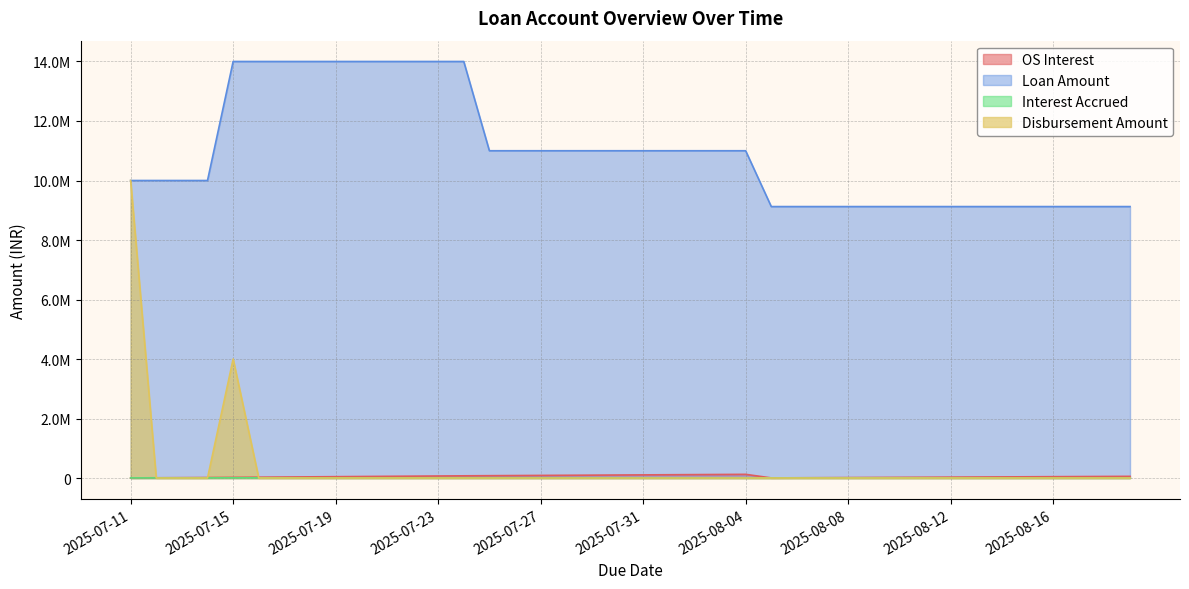

What is the value of the Loan Amount point at the 32nd from the left?

9123711